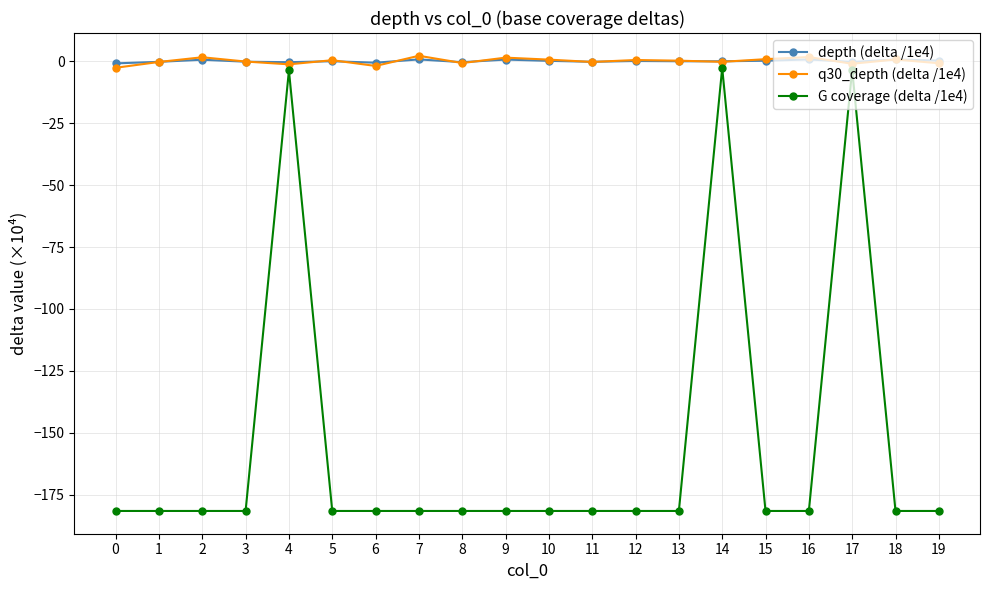

What is the smallest value displayed?

-181.5